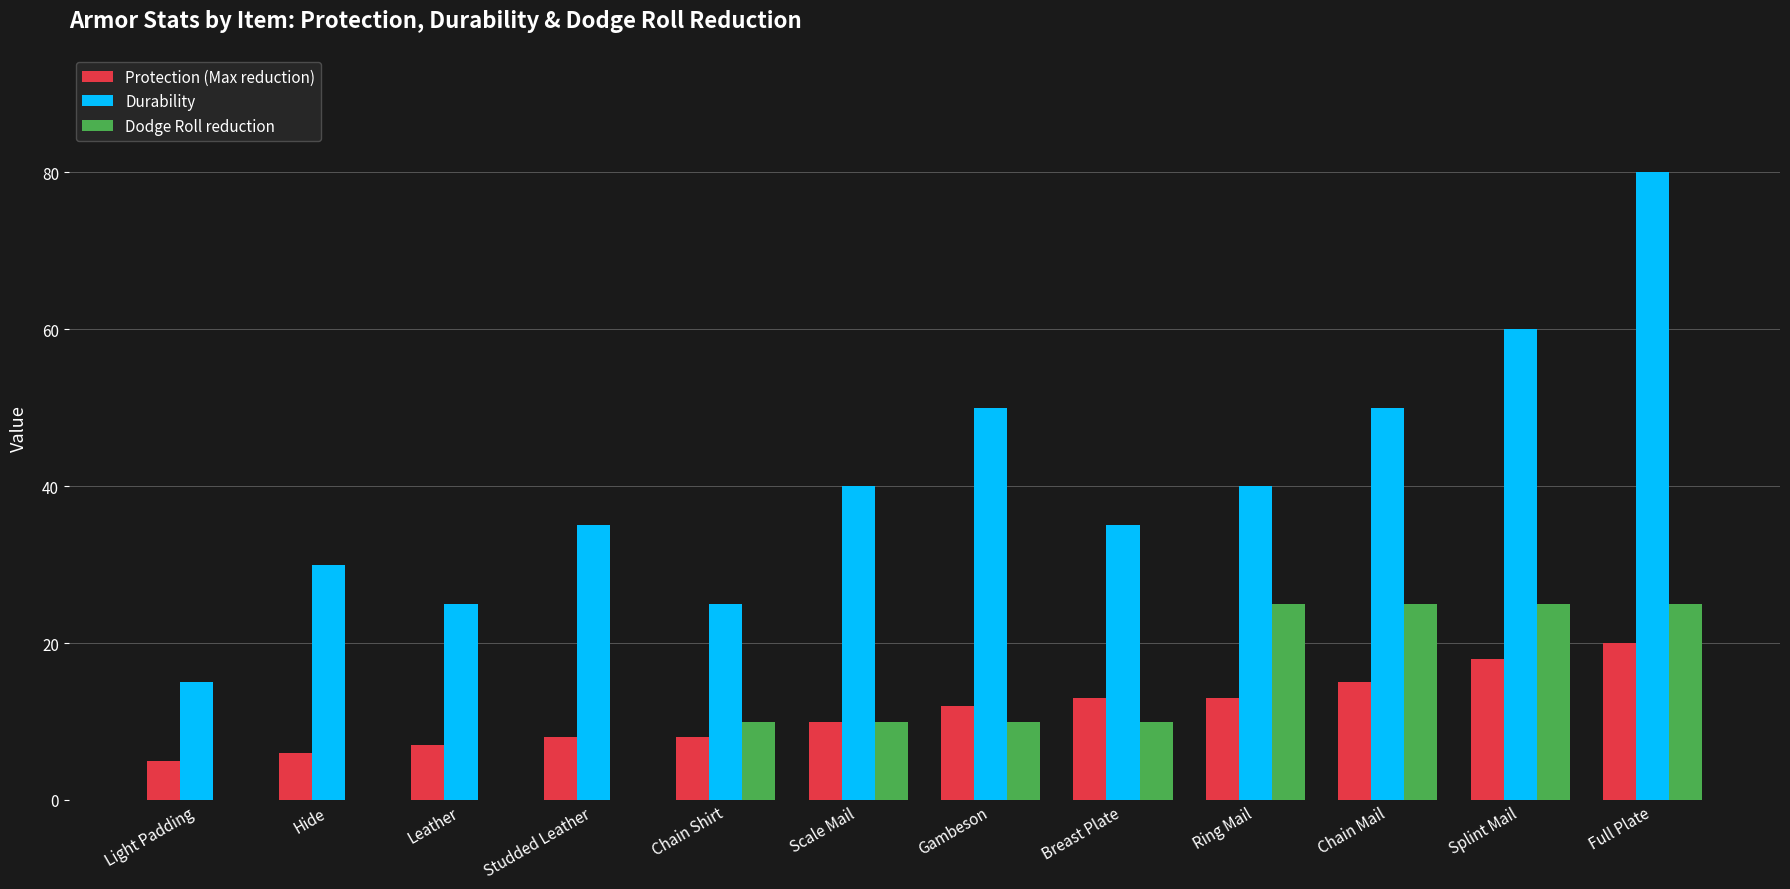

Reading right to left, transcribe all the data shown in this chart.

Protection (Max reduction): Full Plate=20	Splint Mail=18	Chain Mail=15	Ring Mail=13	Breast Plate=13	Gambeson=12	Scale Mail=10	Chain Shirt=8	Studded Leather=8	Leather=7	Hide=6	Light Padding=5
Durability: Full Plate=80	Splint Mail=60	Chain Mail=50	Ring Mail=40	Breast Plate=35	Gambeson=50	Scale Mail=40	Chain Shirt=25	Studded Leather=35	Leather=25	Hide=30	Light Padding=15
Dodge Roll reduction: Full Plate=25	Splint Mail=25	Chain Mail=25	Ring Mail=25	Breast Plate=10	Gambeson=10	Scale Mail=10	Chain Shirt=10	Studded Leather=0	Leather=0	Hide=0	Light Padding=0